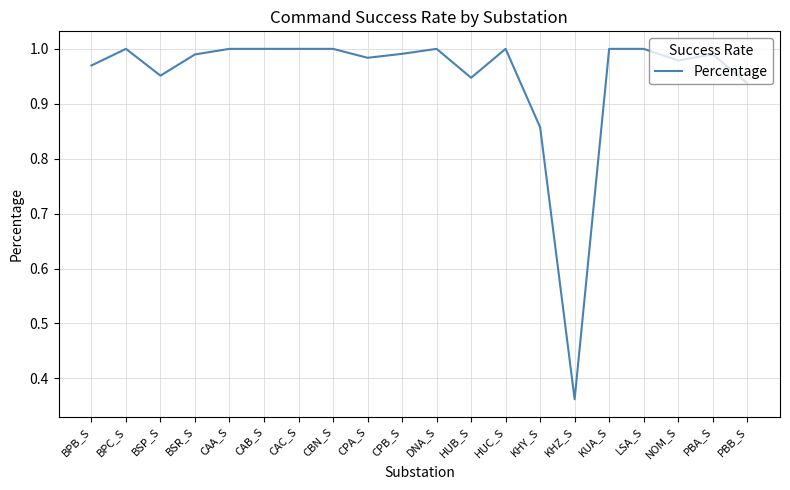

Where is the data nearest to the value 0?

KHZ_S